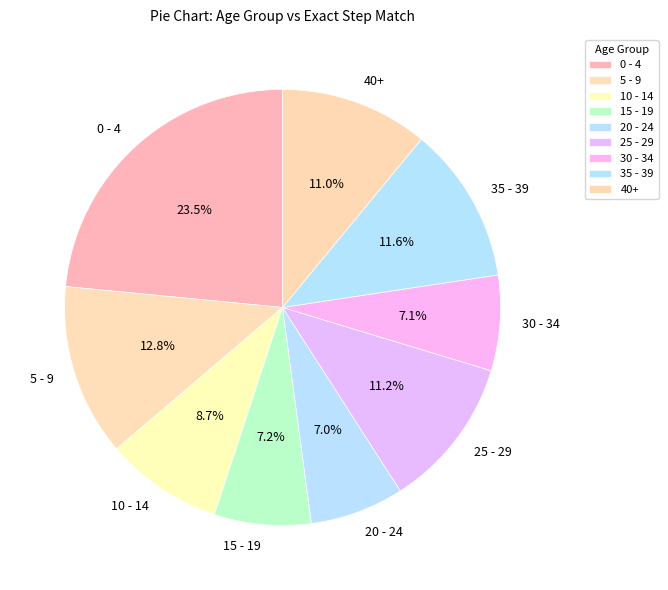

To the nearest percent, what is the combined percentage of 5 - 9 and 30 - 34?

20%